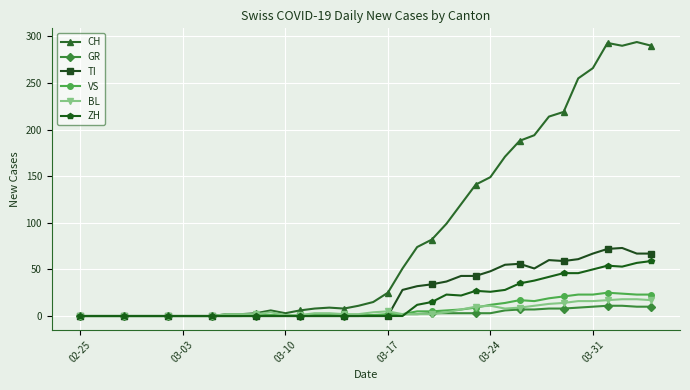

True or false: CH has more than 0 interior local peaks.

True